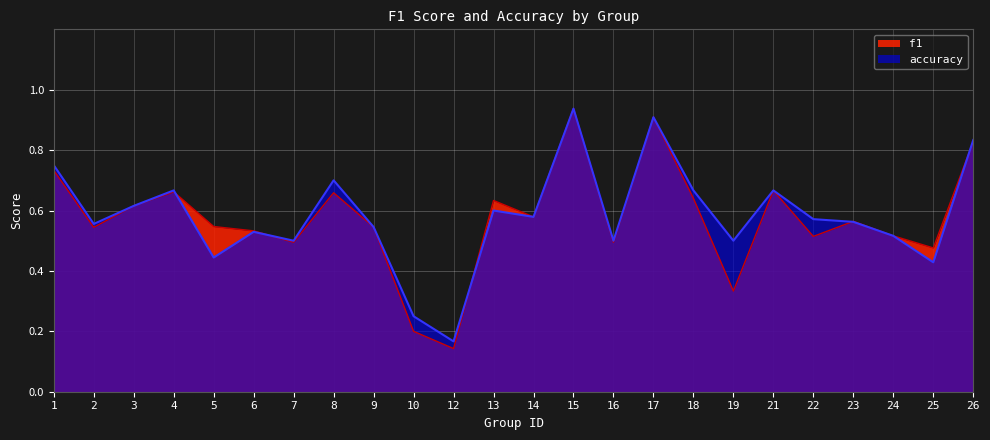

What is the minimum value for f1?

0.1